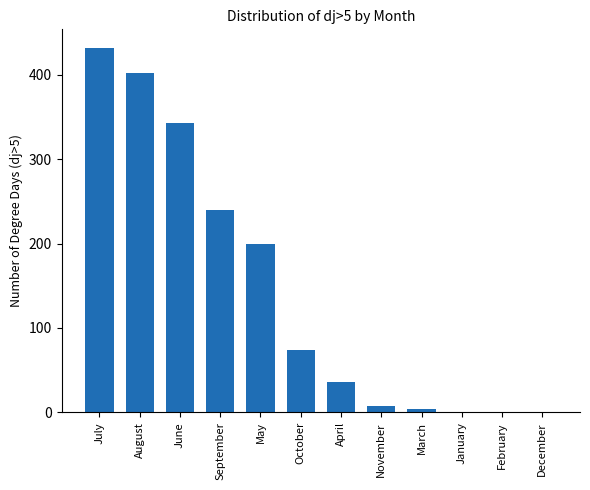

True or false: the data shows 36 at April.

True